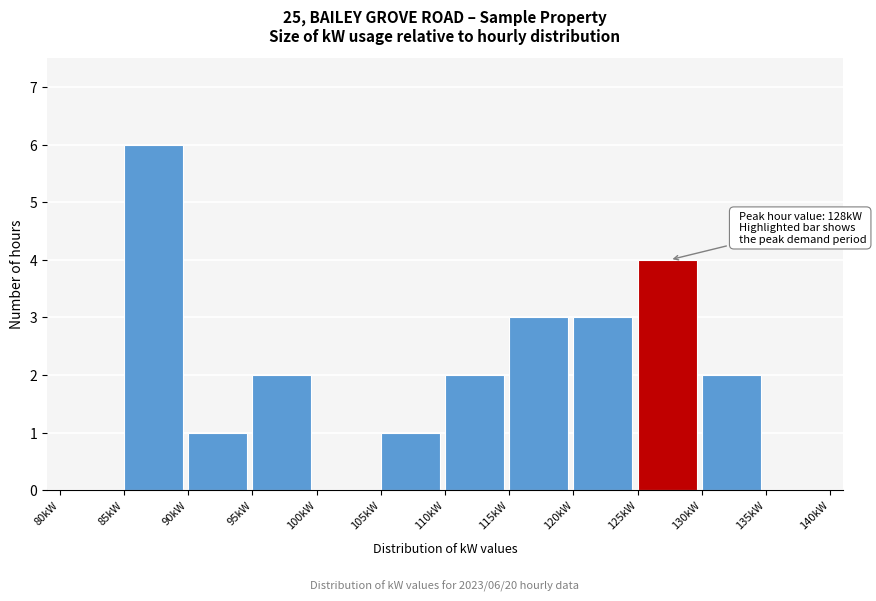

Over which range of the x-axis is the bar tallest?

85 to 90